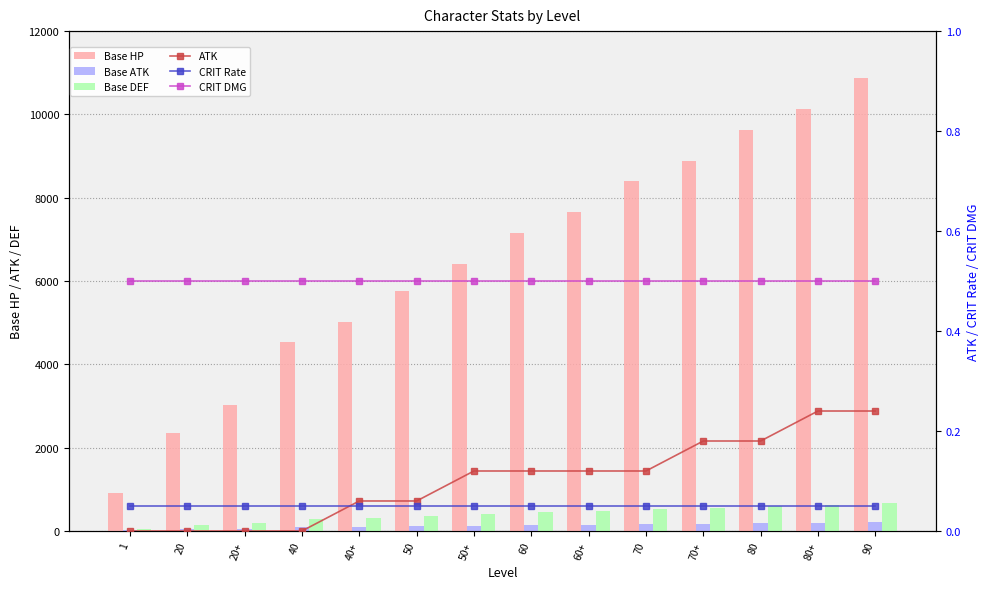

Which series has the largest total across all categories?

Base HP